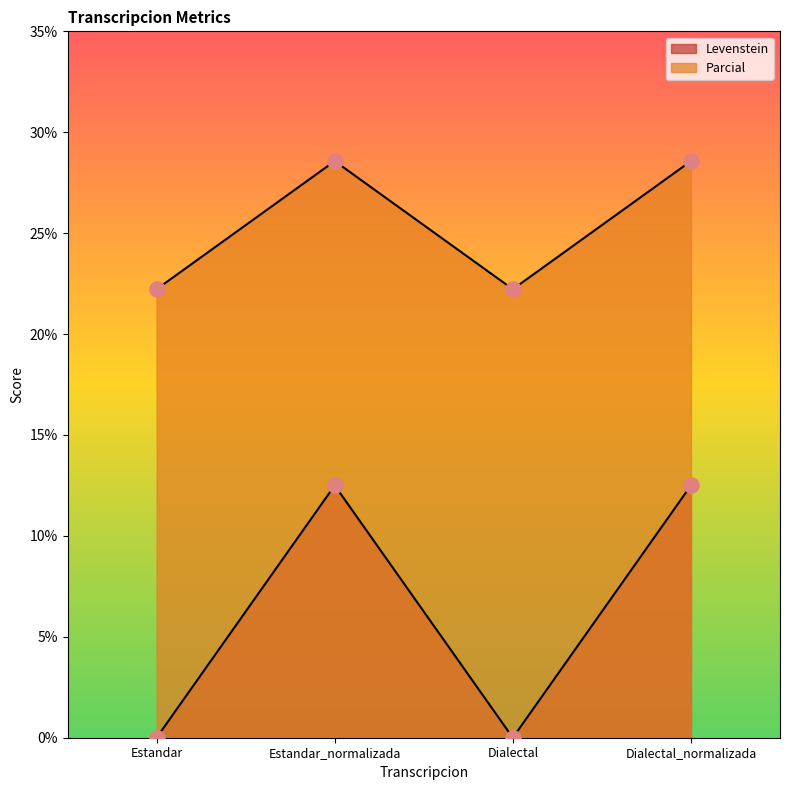

At which category is the sum across all series the highest?

Estandar_normalizada